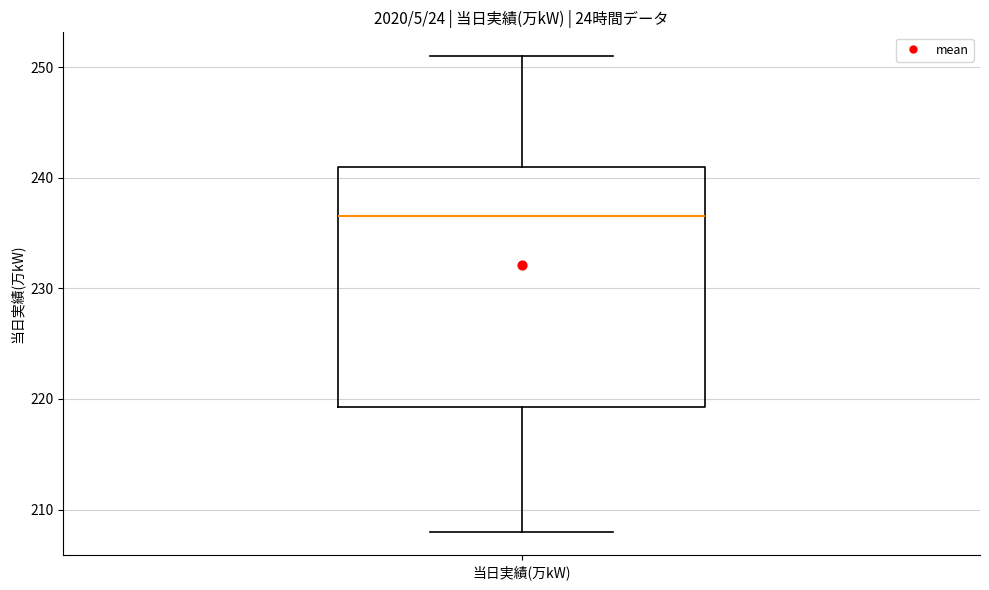

Transcribe this box plot: give where the median line is, the range the box spans, and where the two whiskers end, as read against the y-axis. The values are not printed on the chart, so give them approximately, as read against the axis.

median 237, box 219 to 241, whiskers 208 to 251